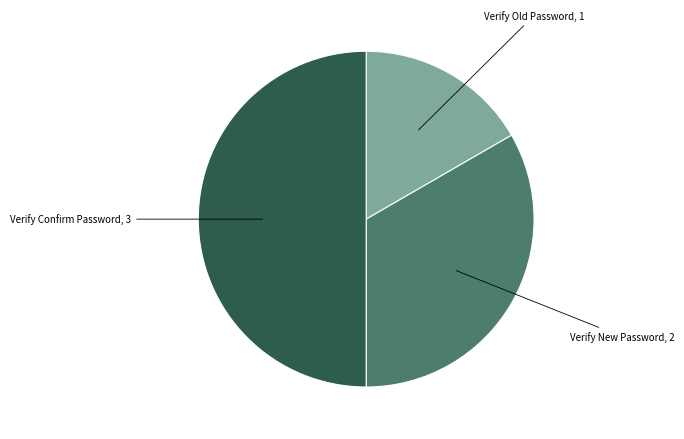

How many segments does this pie chart have?

3